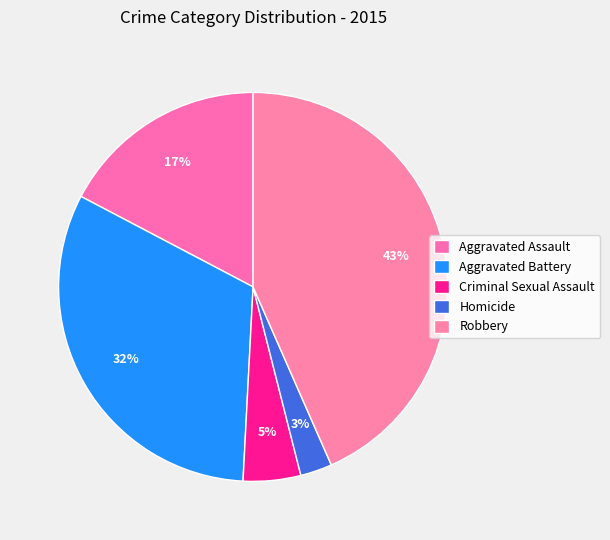

Is the sum of Aggravated Battery and Robbery greater than half?

Yes